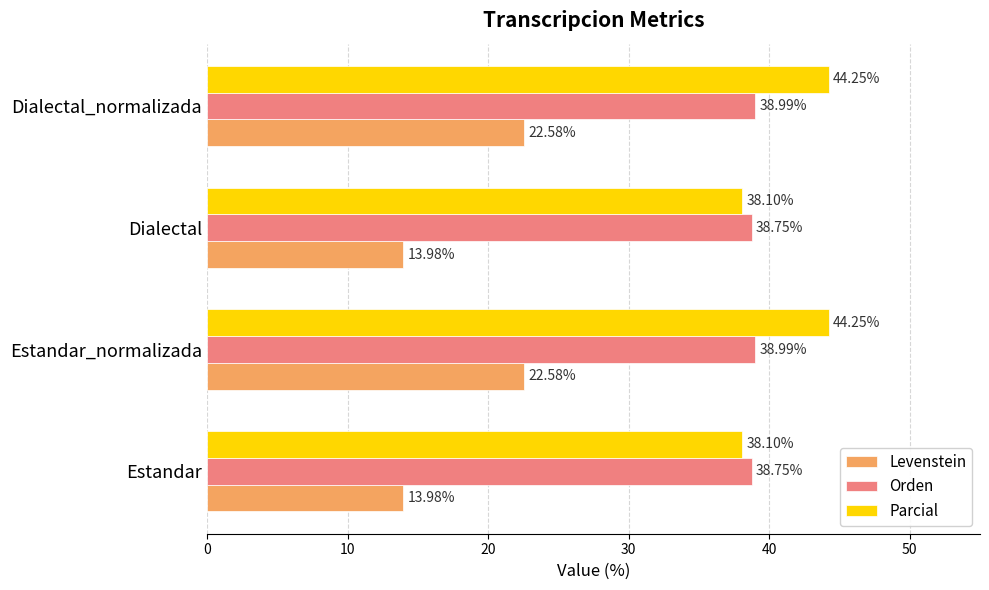

Is the value of Parcial at Dialectal greater than the value of Levenstein at Estandar?

Yes